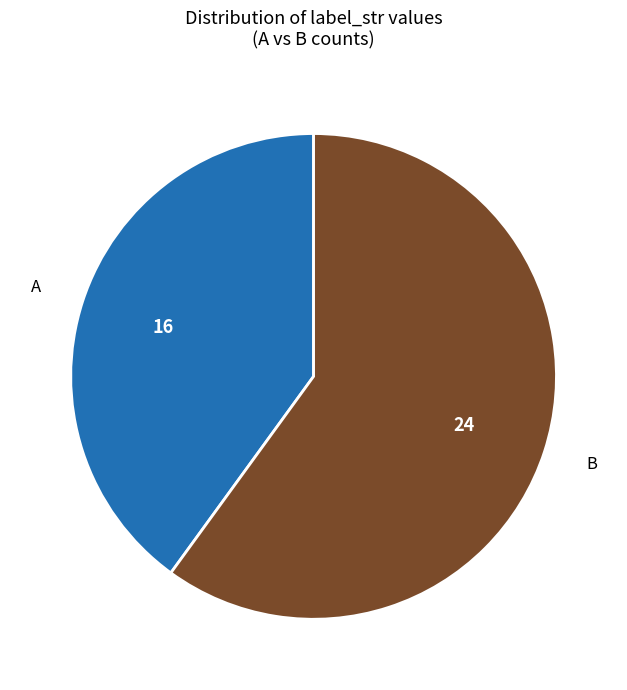

Is it true that A is 40% of the pie?

True